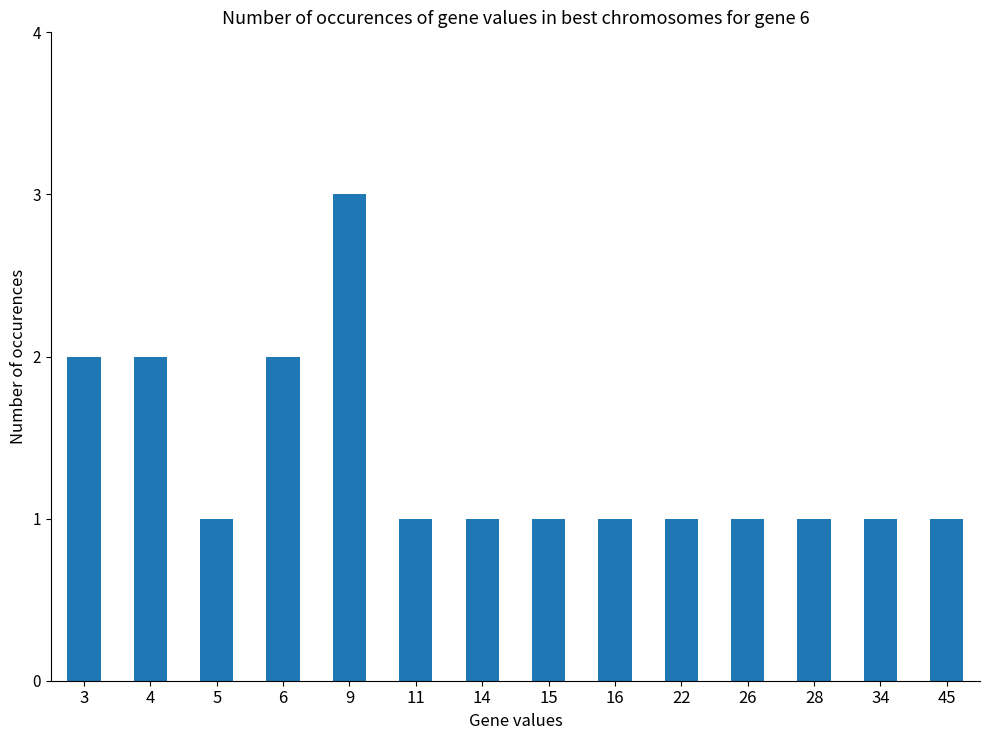

What is the ratio of the value at 28 to the value at 3?

0.5